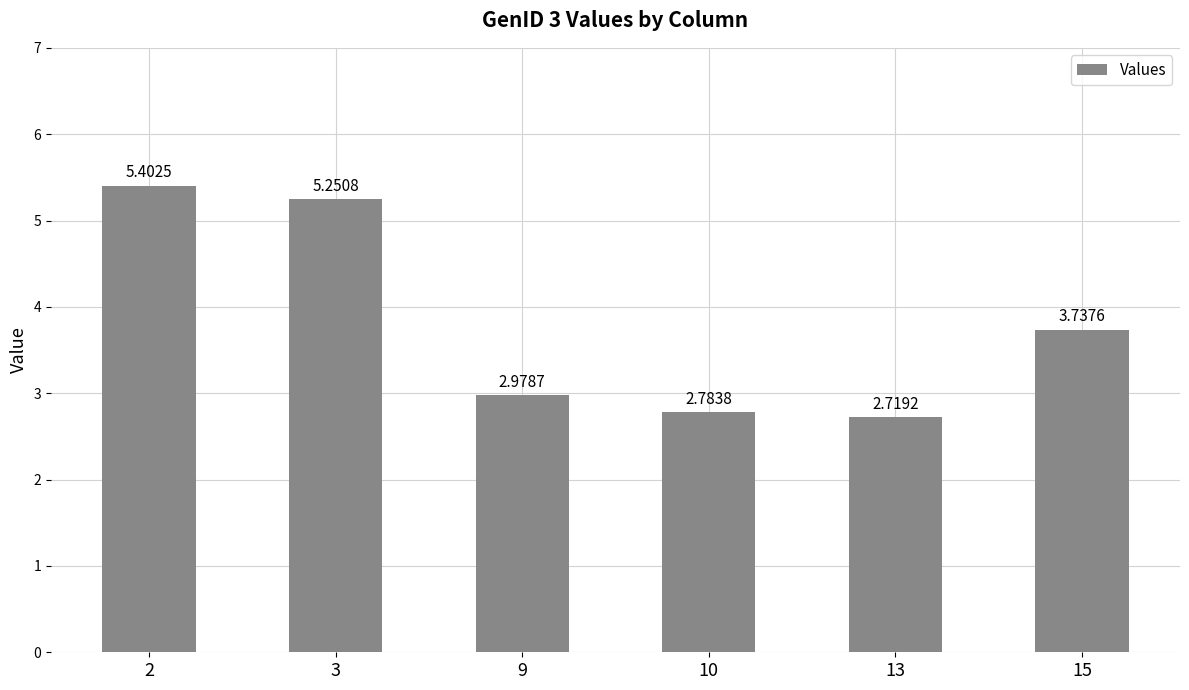

Approximately how many times larger is the value at 13 compared to 3?

0.5